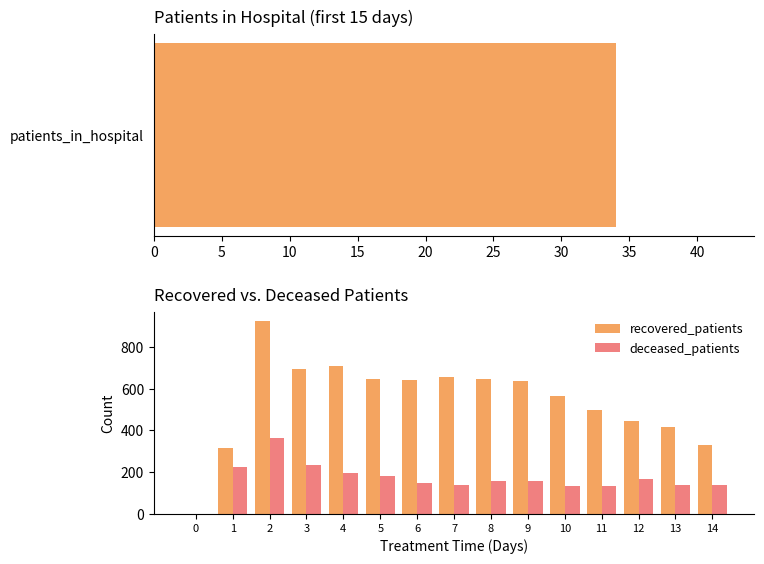

What is the label of the 14th bar from the left?

13